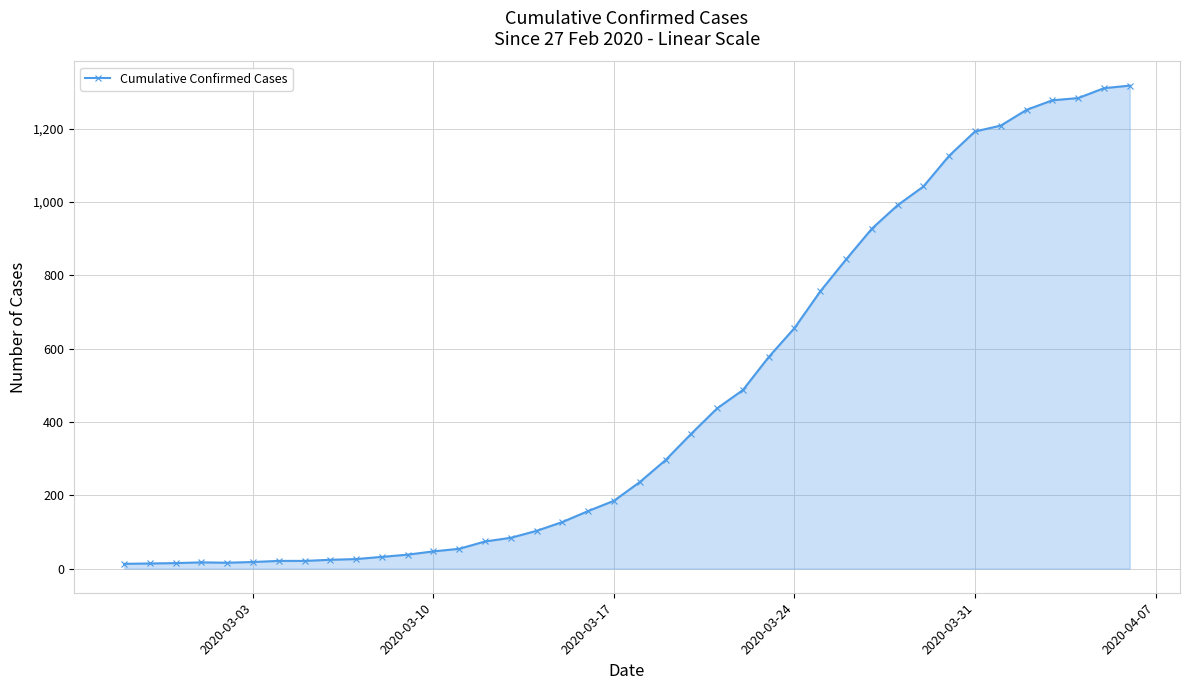

What is the sum of all values?

18666